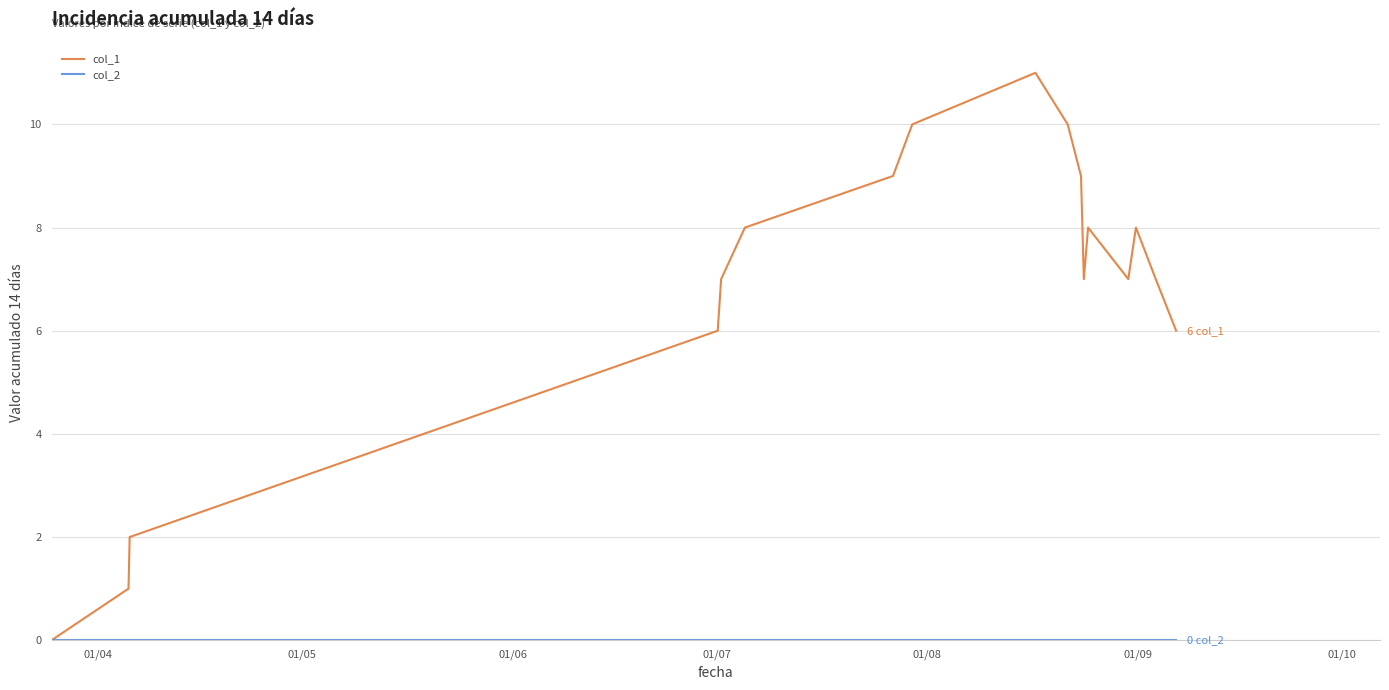

How many lines are shown in the chart?

2